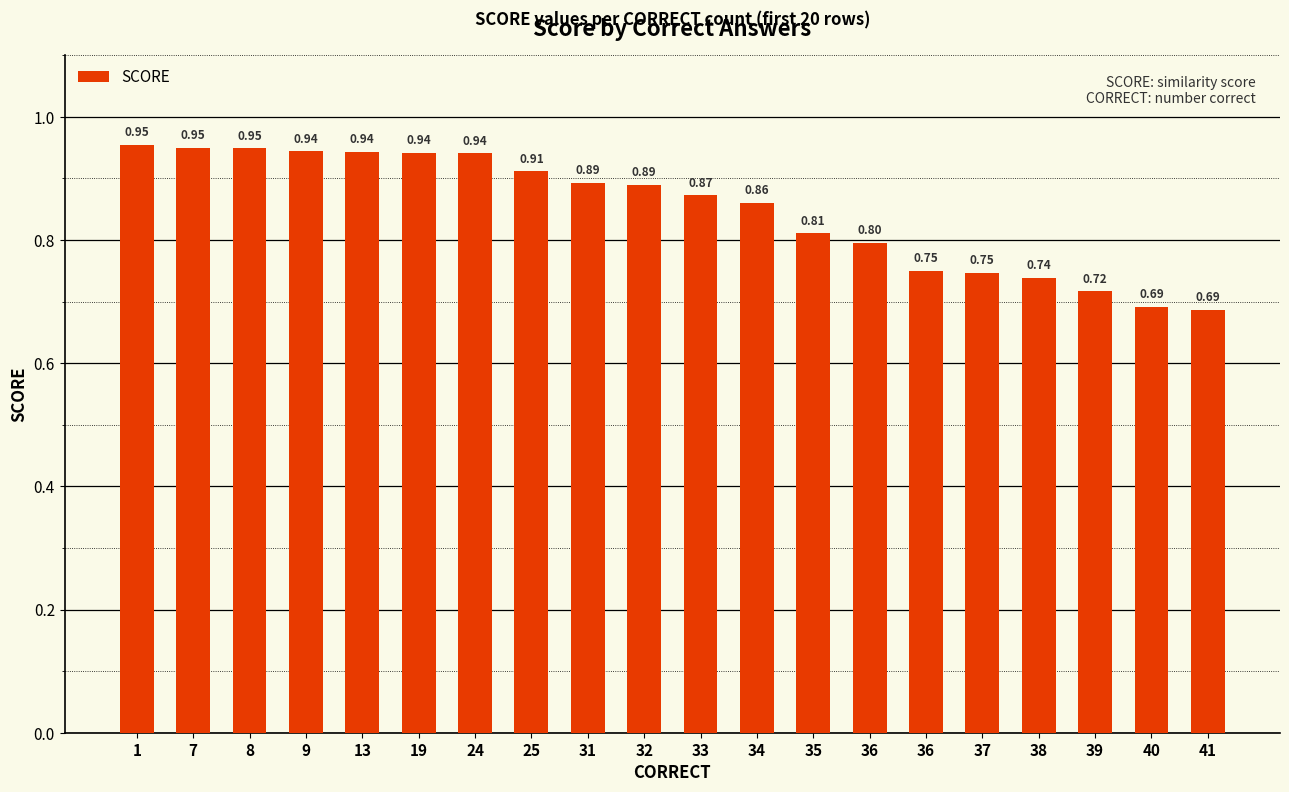

How many values are between 0 and 1?

20